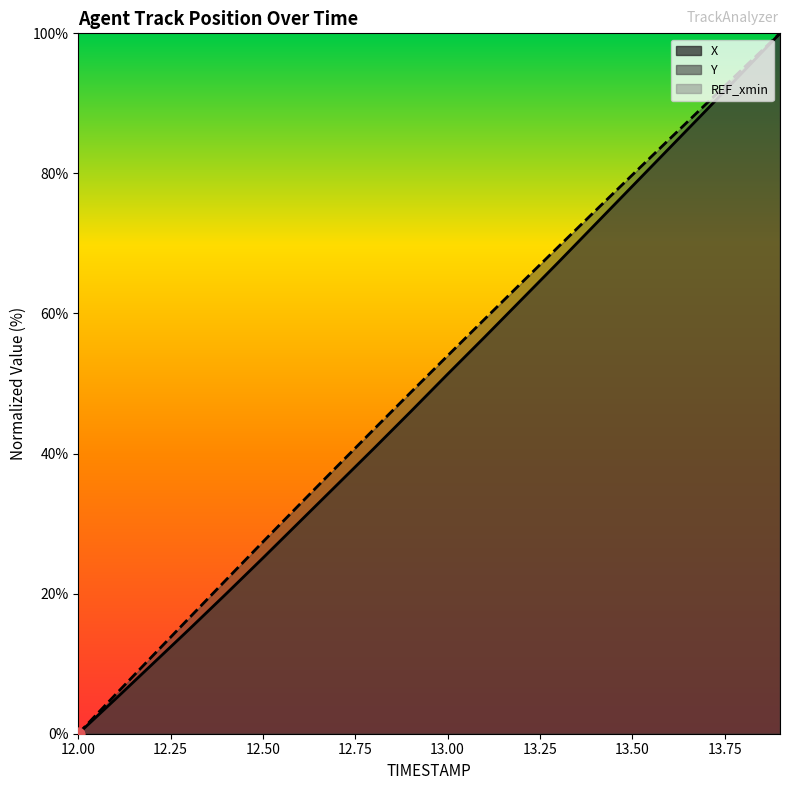

Which series has the widest spread of Y values?

X